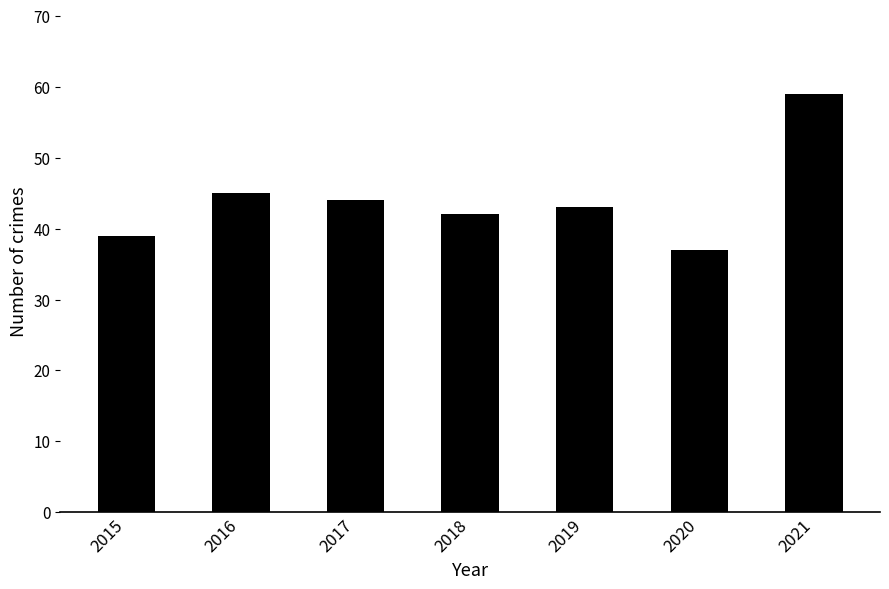

What is the value of the 7th bar from the left?

59